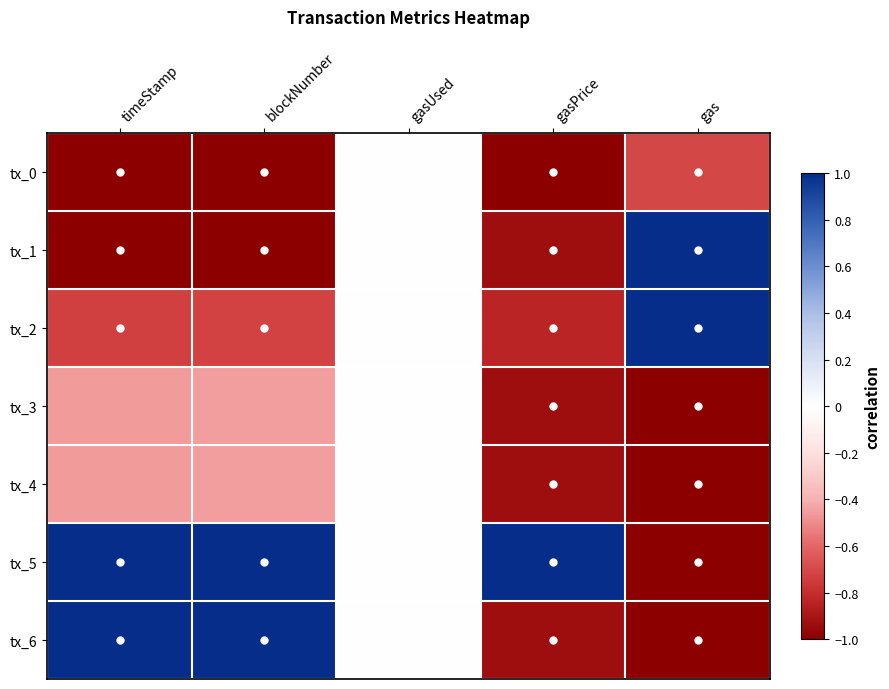

Reading left to right, list all the values displayed in this chart.

tx_0: timeStamp=-1.0	blockNumber=-1.0	gasUsed=0.0	gasPrice=-1.0	gas=-0.7
tx_1: timeStamp=-1.0	blockNumber=-1.0	gasUsed=0.0	gasPrice=-0.9	gas=1.0
tx_2: timeStamp=-0.7	blockNumber=-0.7	gasUsed=0.0	gasPrice=-0.8	gas=1.0
tx_3: timeStamp=-0.5	blockNumber=-0.4	gasUsed=0.0	gasPrice=-0.9	gas=-1.0
tx_4: timeStamp=-0.5	blockNumber=-0.4	gasUsed=0.0	gasPrice=-0.9	gas=-1.0
tx_5: timeStamp=1.0	blockNumber=1.0	gasUsed=0.0	gasPrice=1.0	gas=-1.0
tx_6: timeStamp=1.0	blockNumber=1.0	gasUsed=0.0	gasPrice=-0.9	gas=-1.0